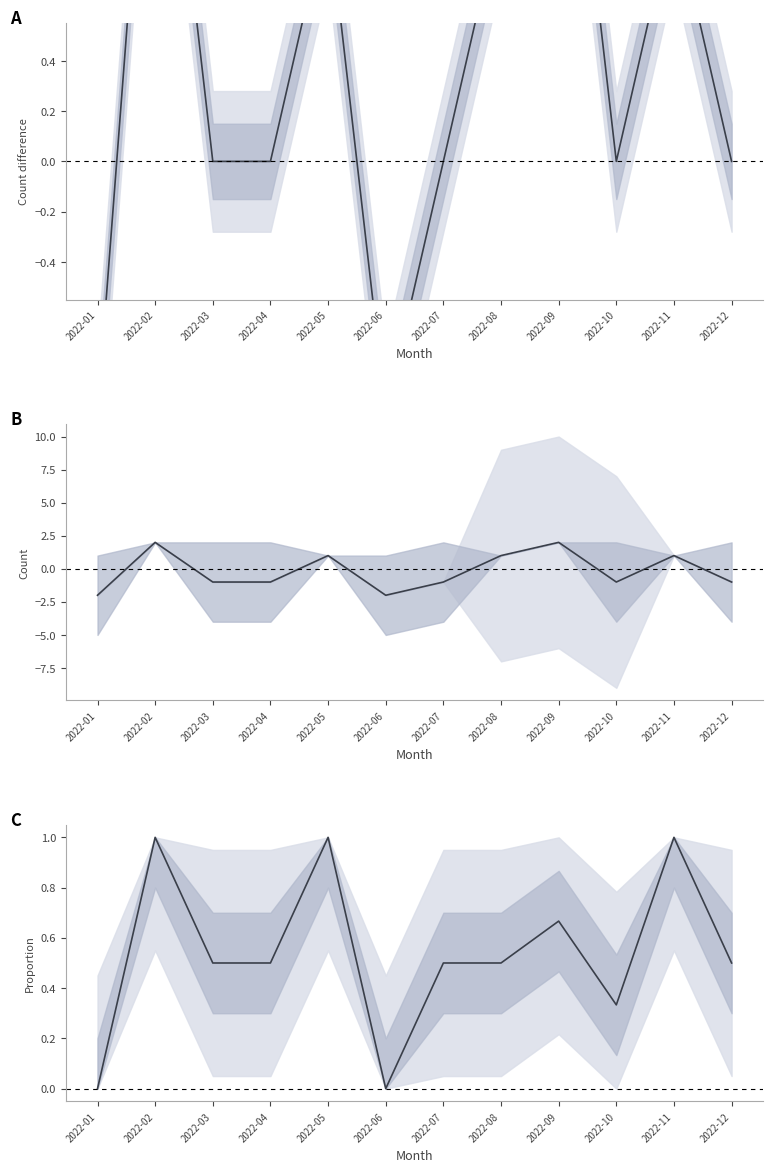

Where is the first local maximum for Rescue balance?

2022-02